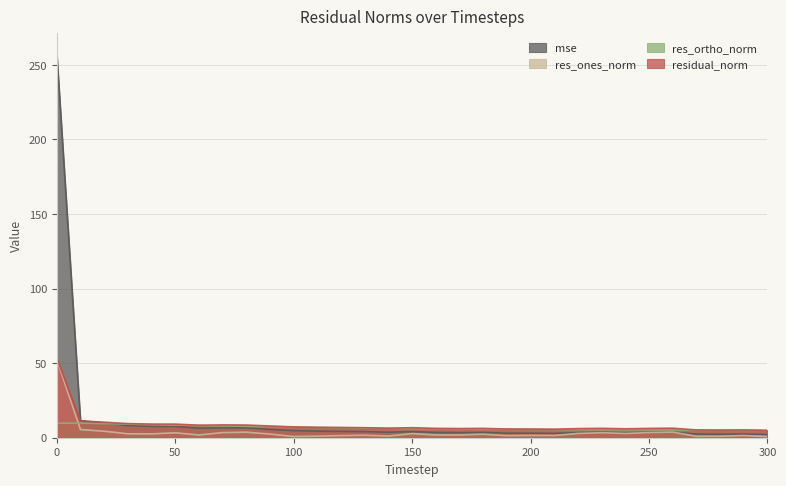

Which series ends up on top after the final intersection of res_ones_norm and mse?

mse